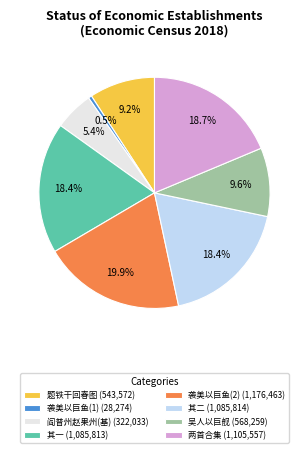

Between 阎普州赵果州(基) (322,033) and 吴人以巨舰 (568,259), which is larger?

吴人以巨舰 (568,259)